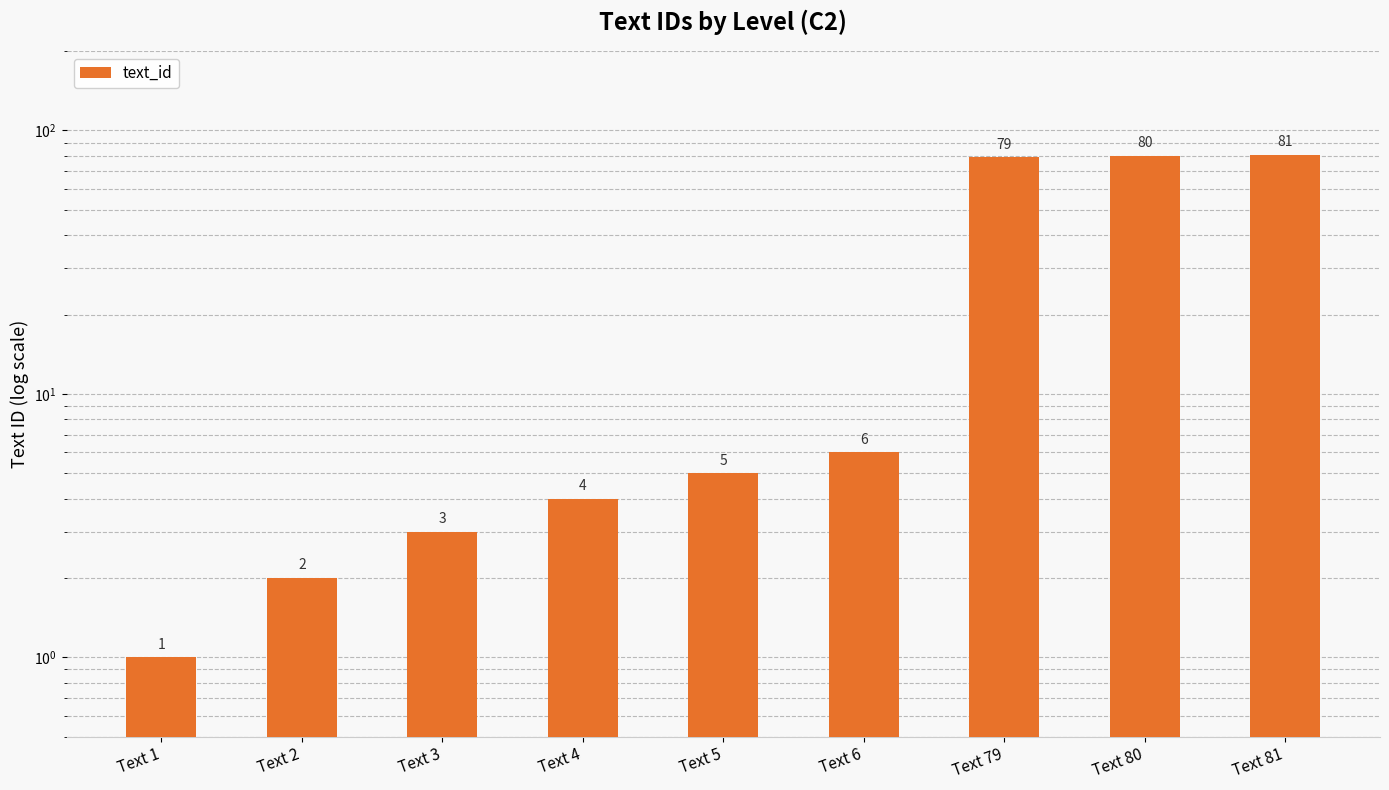

What is the average value?

29